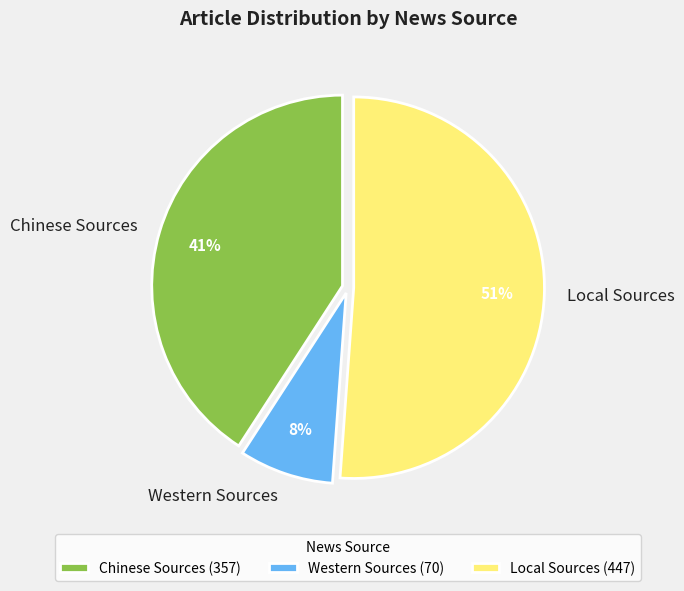

Do Chinese Sources and Western Sources together represent more than half of the pie?

No